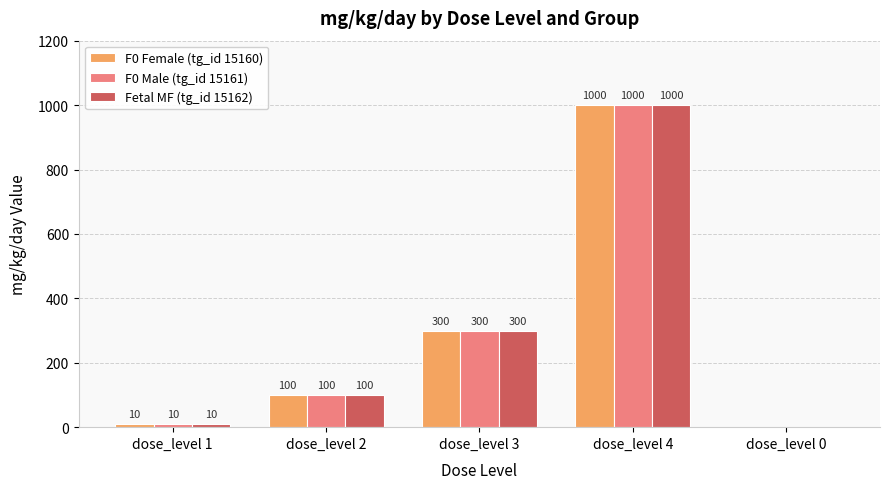

At which label does F0 Female (tg_id 15160) reach its peak?

dose_level 4